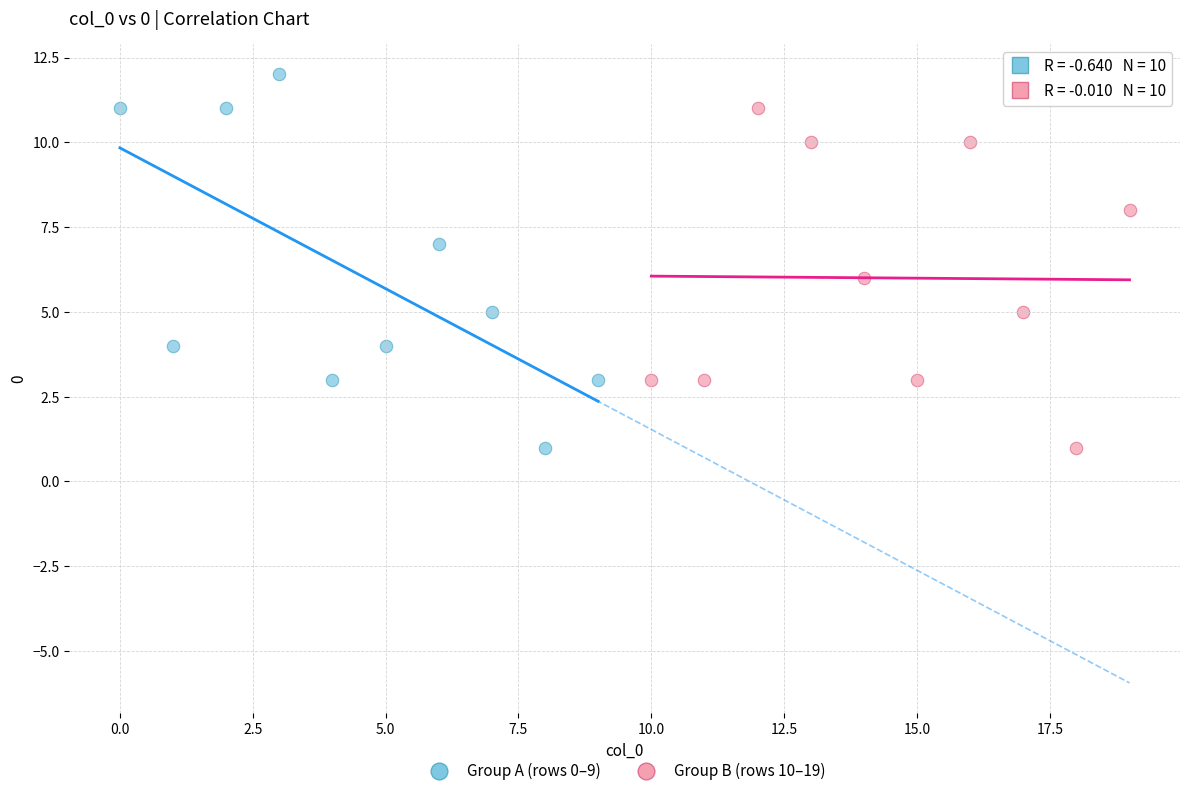

Which series has the widest spread of Y values?

Group A (rows 0–9)